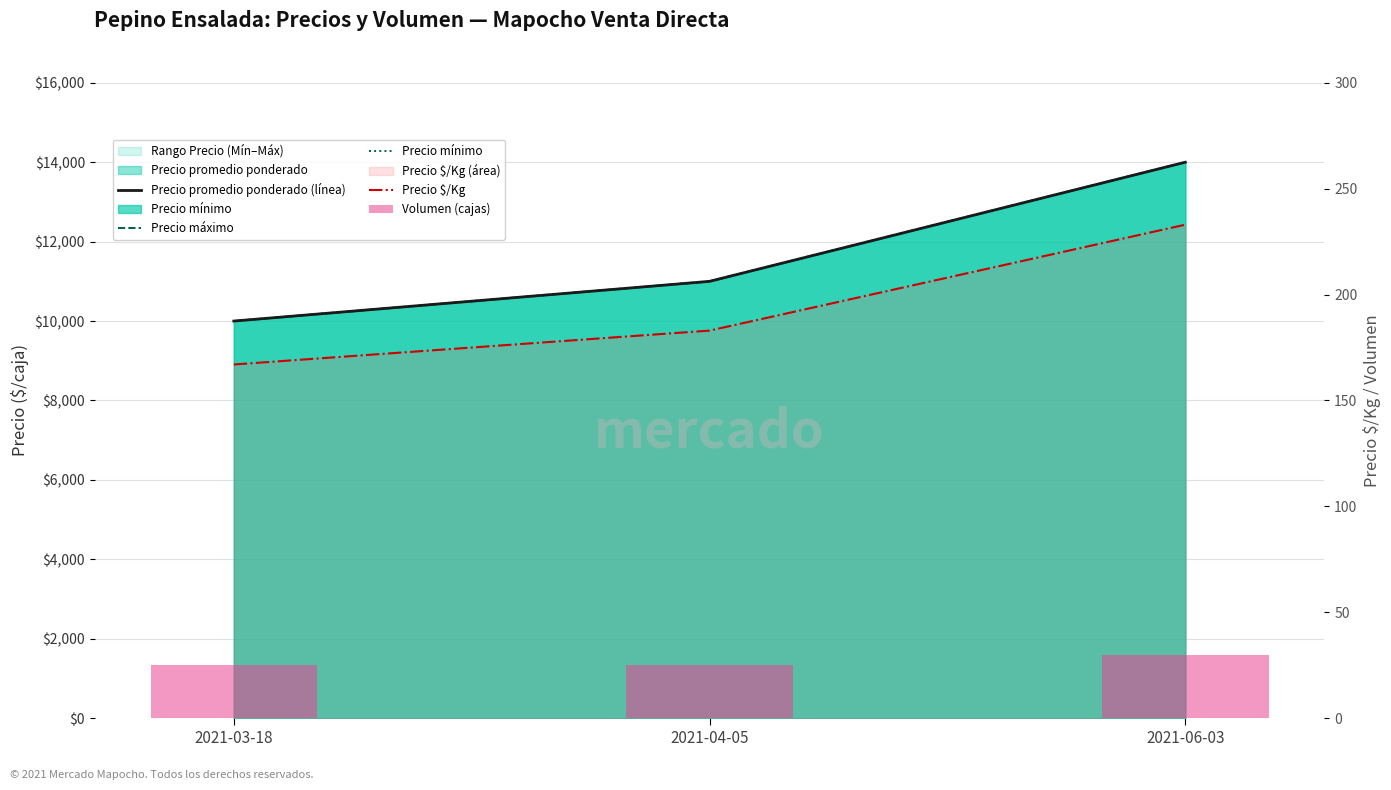

Which category has the lowest value in the Precio promedio ponderado (línea) series?

2021-03-18